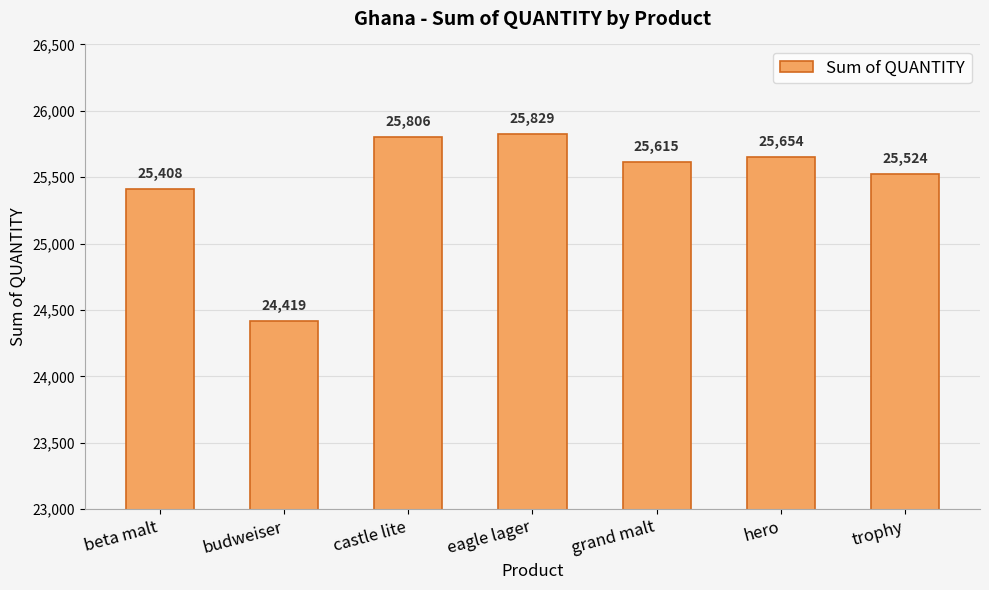

The chart shows a value of 24419 at budweiser. True or false?

True